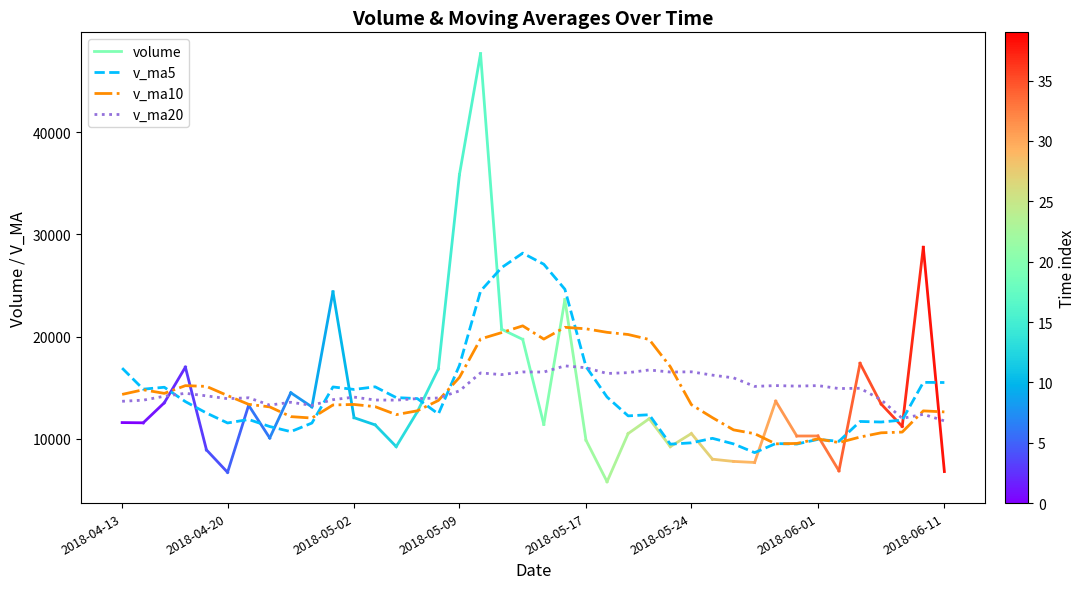

How many lines are shown in the chart?

3